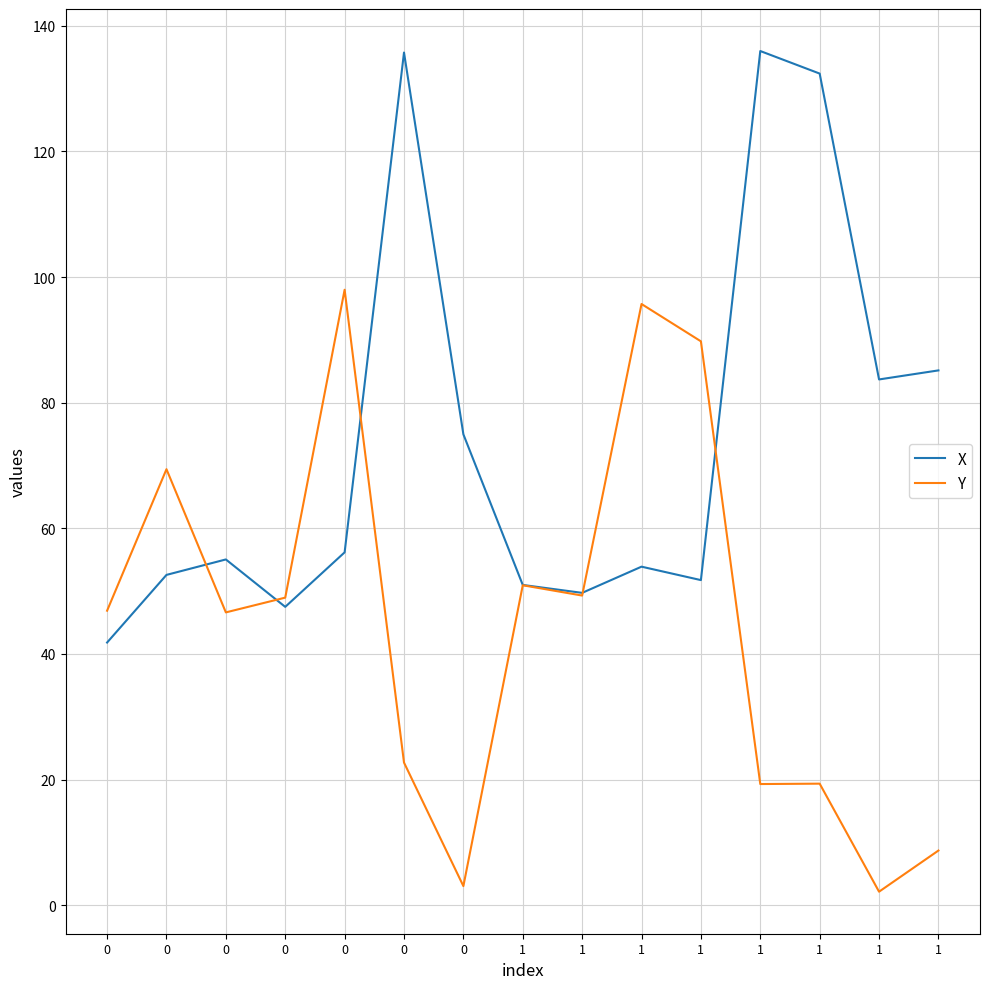

What is the maximum value for X?

136.0